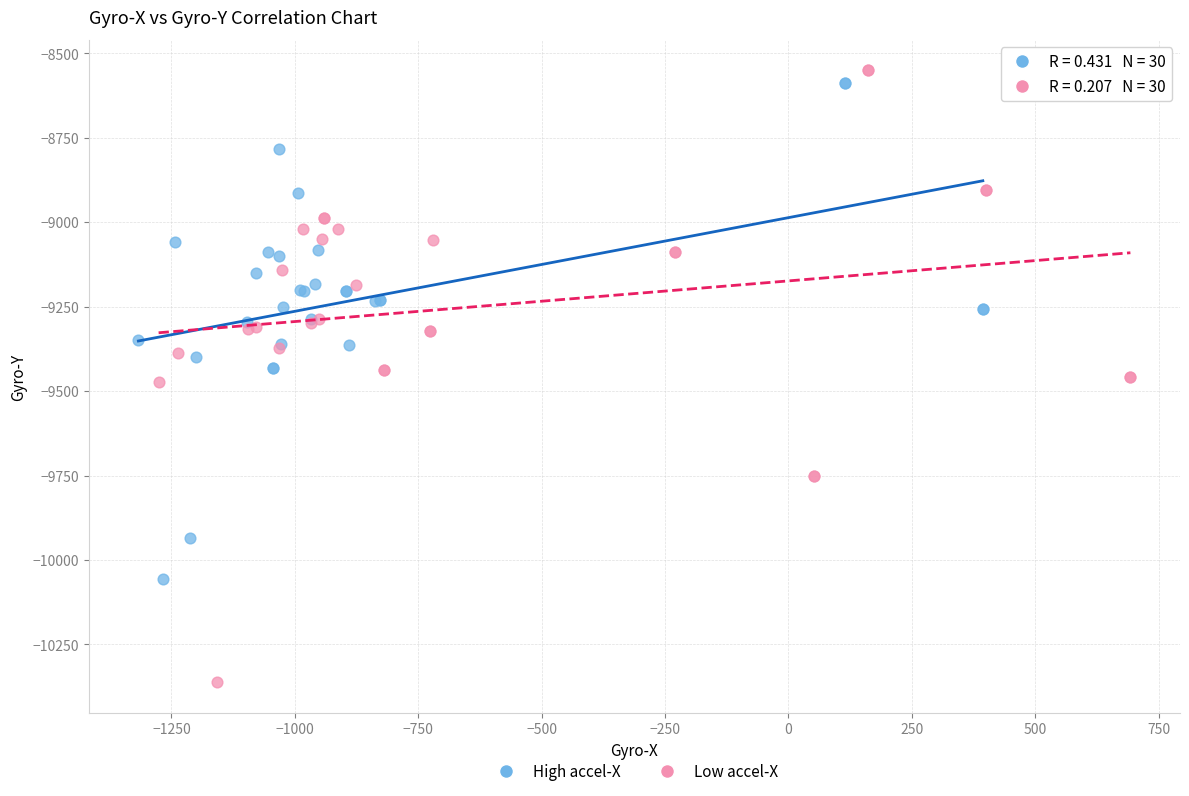

Which series reaches the maximum Y coordinate?

Low accel-X